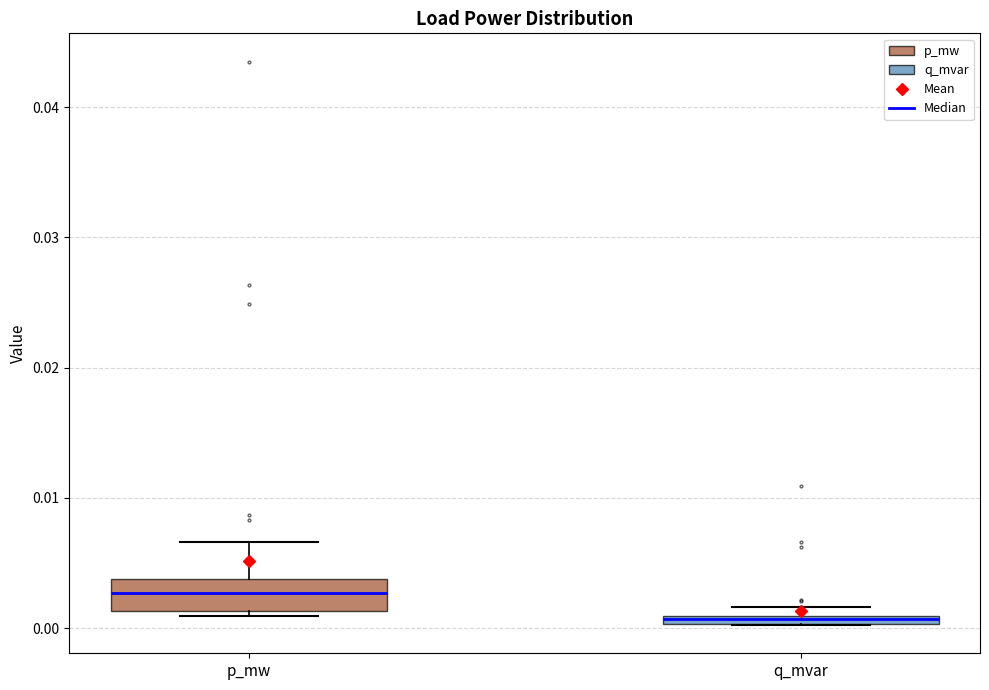

Where is the upper edge of the box for q_mvar on the y-axis? The values are not printed on the chart, so give them approximately, as read against the axis.

0.001